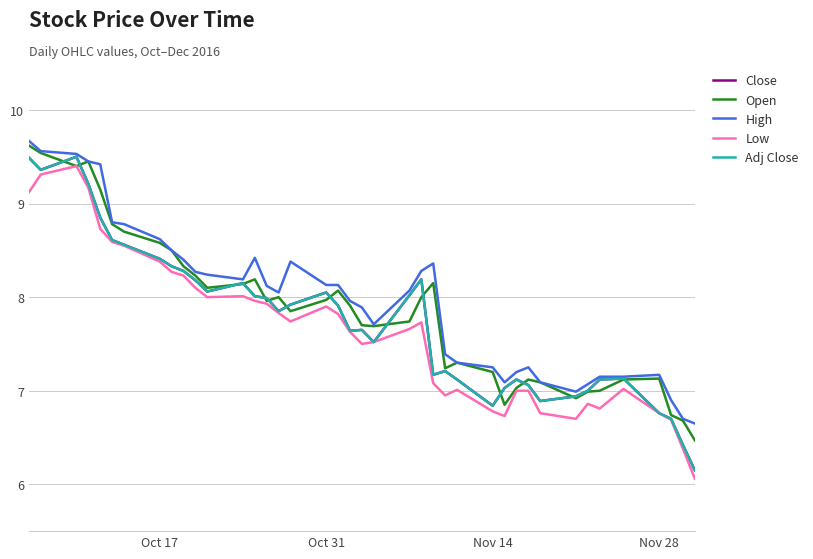

Is this an area chart (filled region under the line)?

No